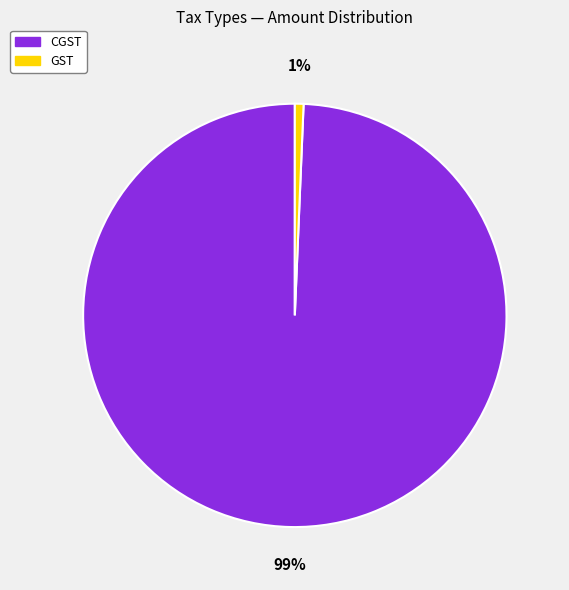

Which category has the biggest portion of the pie?

CGST